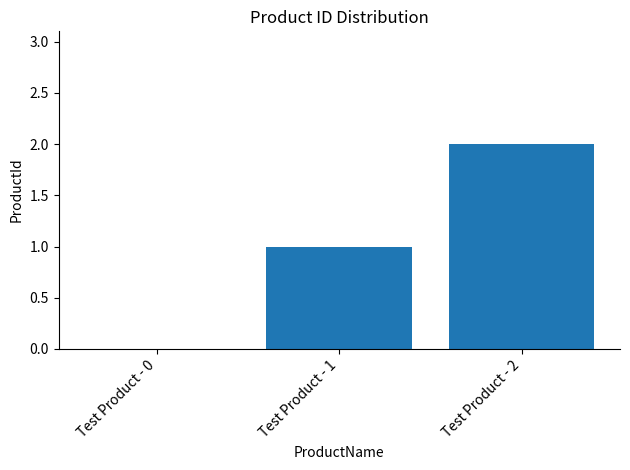

Is it true that the value at Test Product - 0 is -1?

False